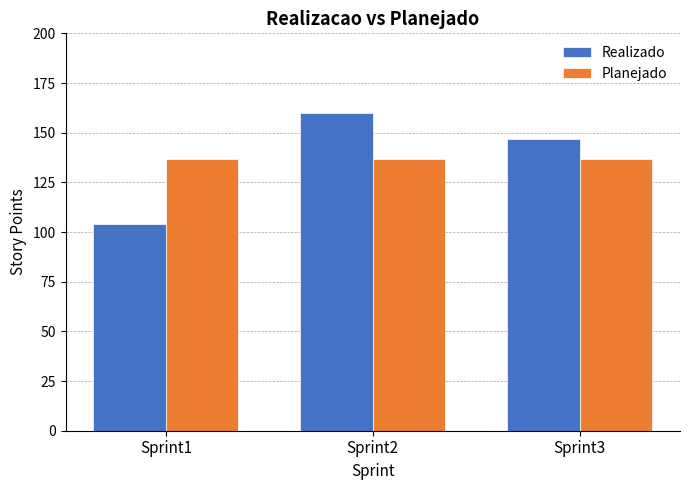

True or false: Planejado has a value of 193 at Sprint1.

False